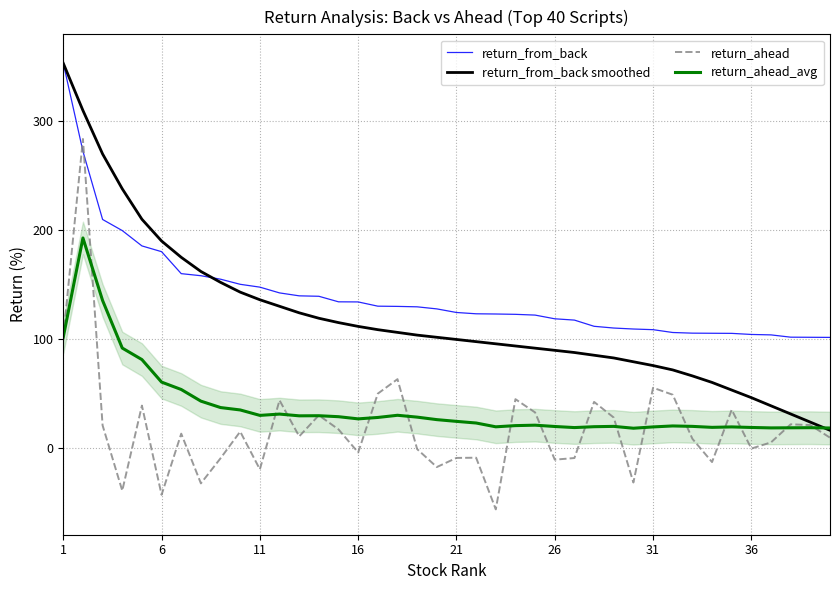

Rank the series by their average value, from highest to lowest.

return_from_back, return_from_back smoothed, return_ahead_avg, return_ahead